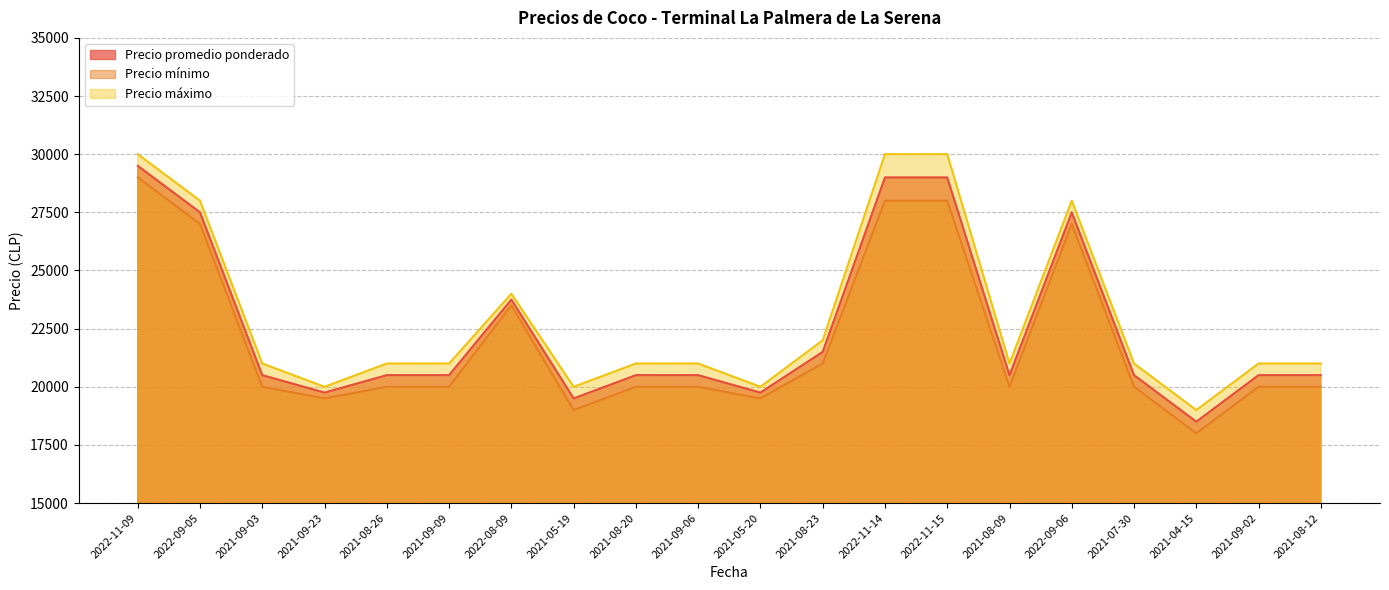

In Precio máximo, how many points are higher than both neighbors (excluding endpoints)?

2